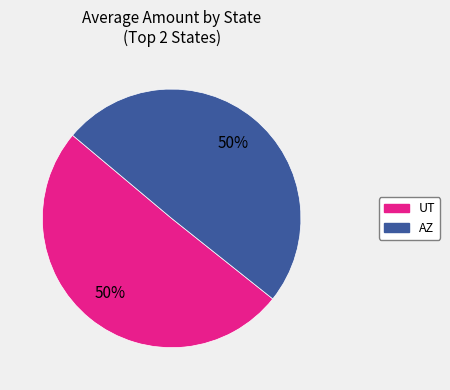

To the nearest percent, what is the average slice percentage?

50%